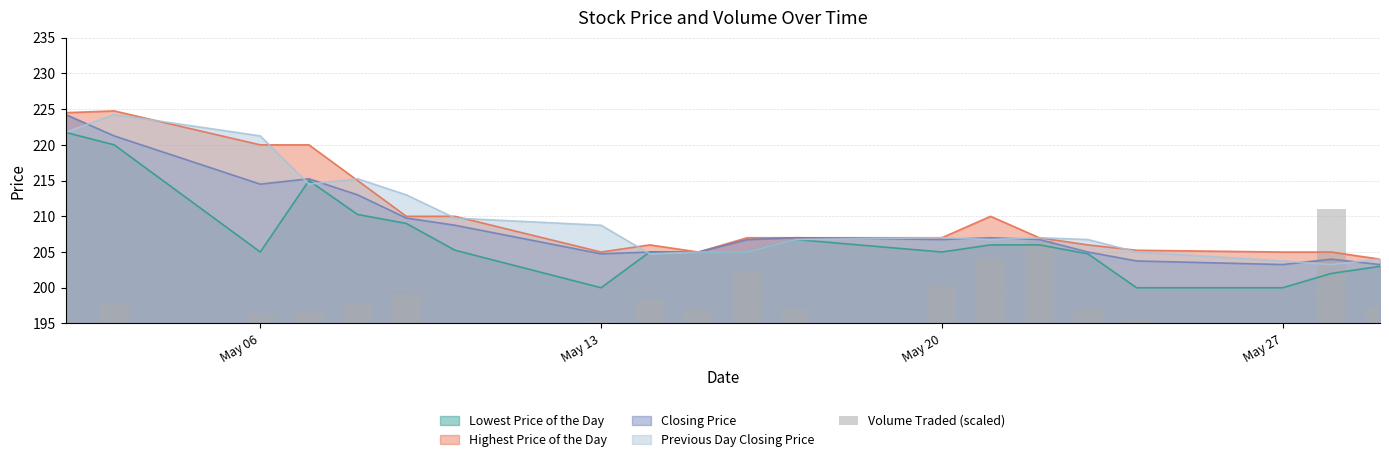

The value of Previous Day Closing Price at May 06 is 221.2. True or false?

True